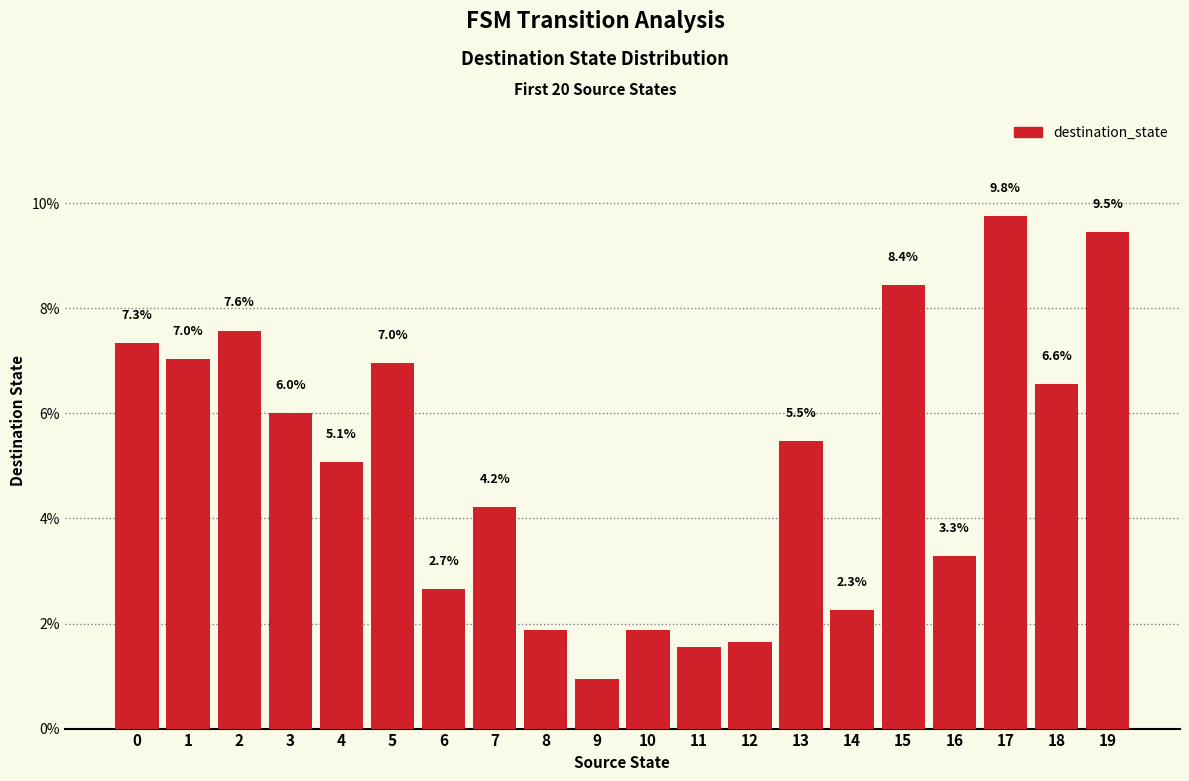

Which has a higher value, 6 or 15?

15